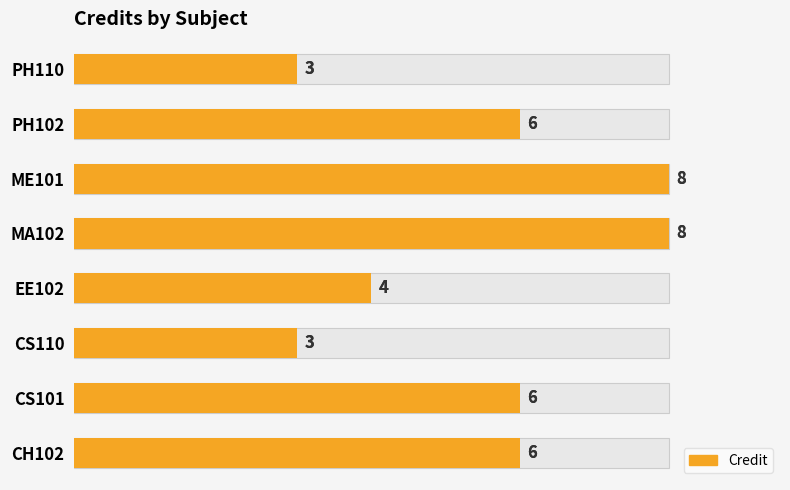

Which has a higher value, MA102 or CS101?

MA102